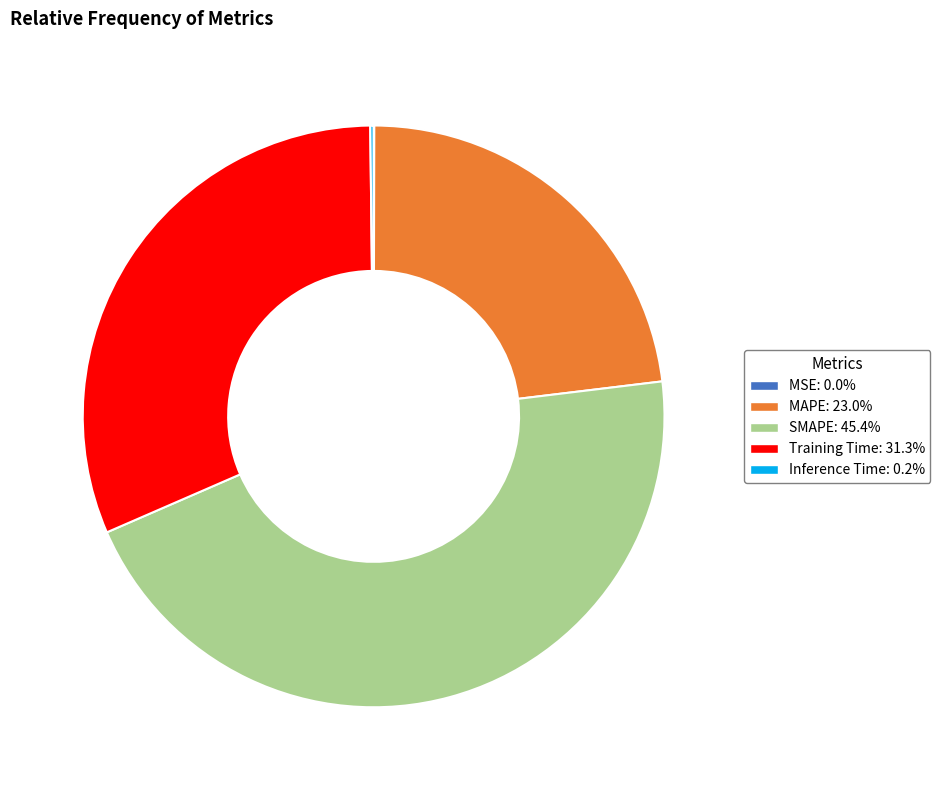

Does any single category account for the majority?

No